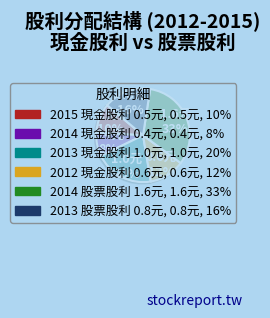

To the nearest percent, what is the average slice percentage?

17%